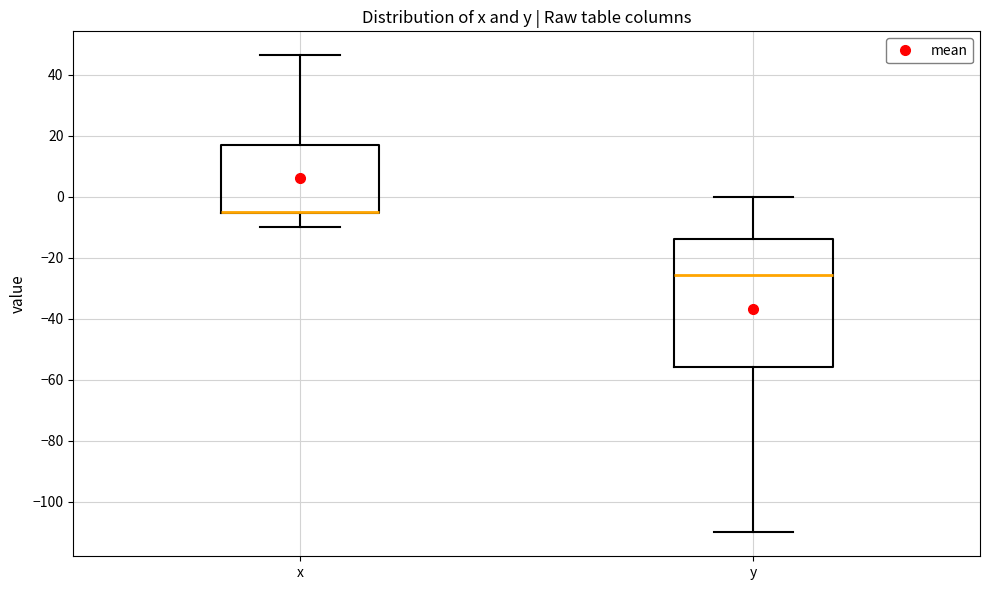

Which box is the tallest, from its lower edge to its upper edge?

y